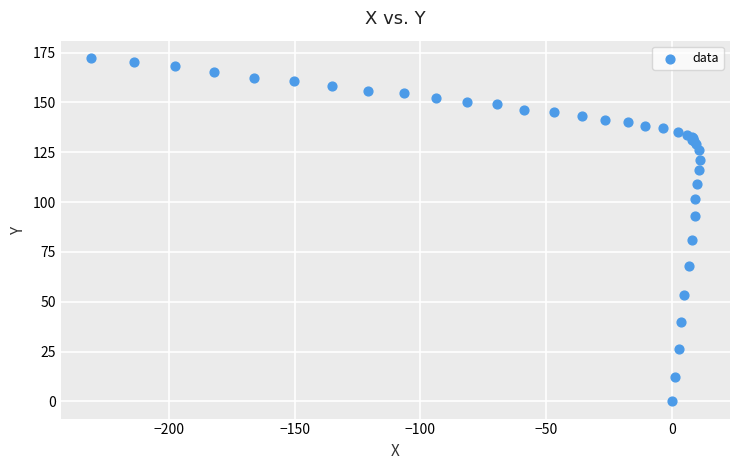

What Y value in the scatter plot is closest to 86?

80.9